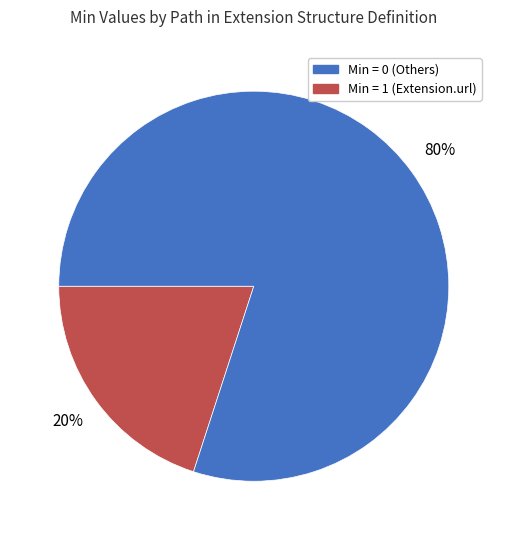

To the nearest percent, what is the difference between the largest and smallest slice percentages?

60%